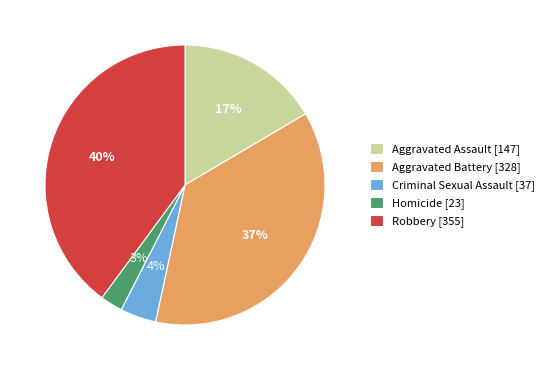

To the nearest percent, what is the difference between the Robbery and Aggravated Assault slice percentages?

23%